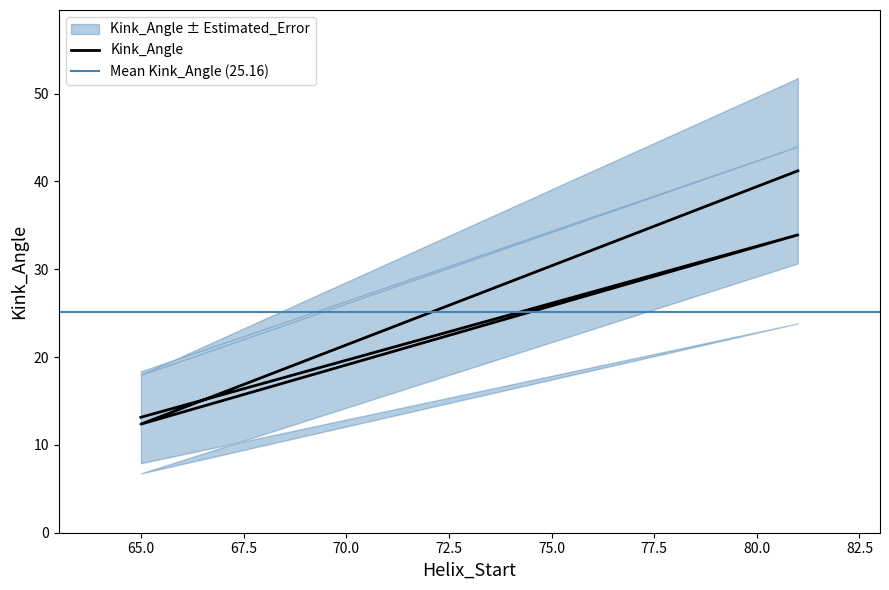

What is the maximum value shown in the chart?

41.2